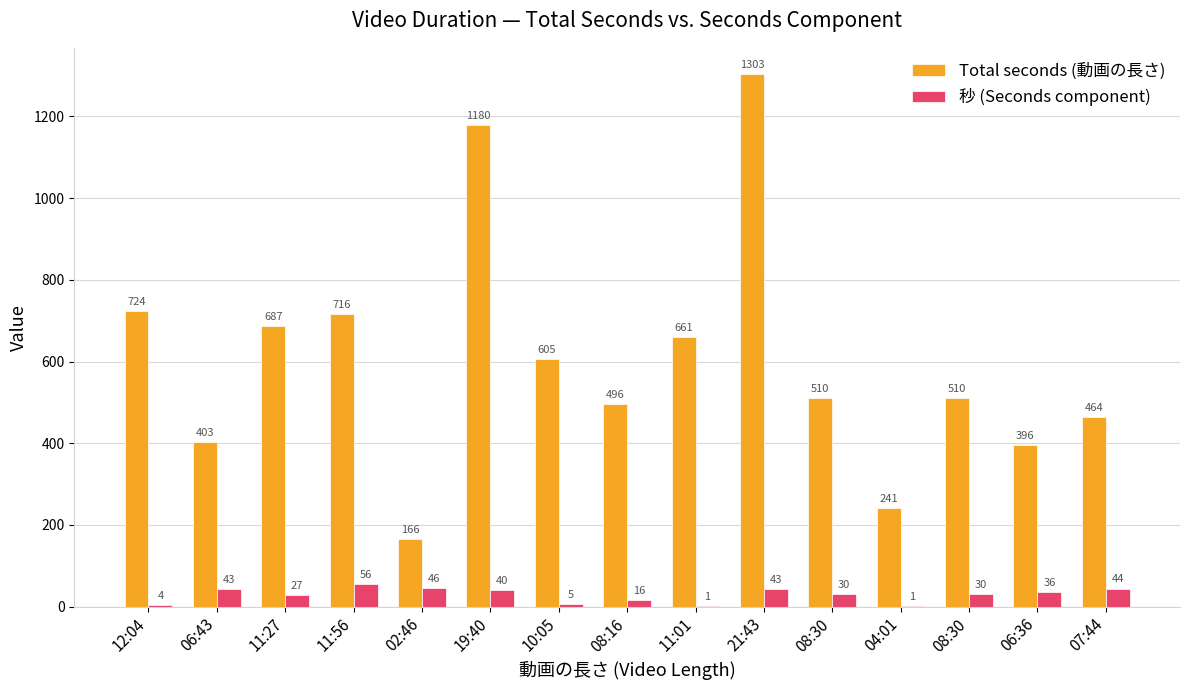

What is the greatest value displayed?

1303